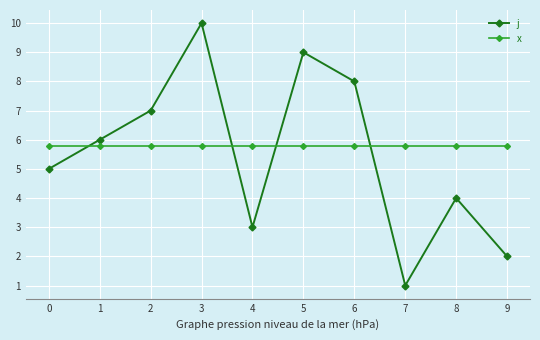

Is the value of j at 7 greater than the value of x at 0?

No